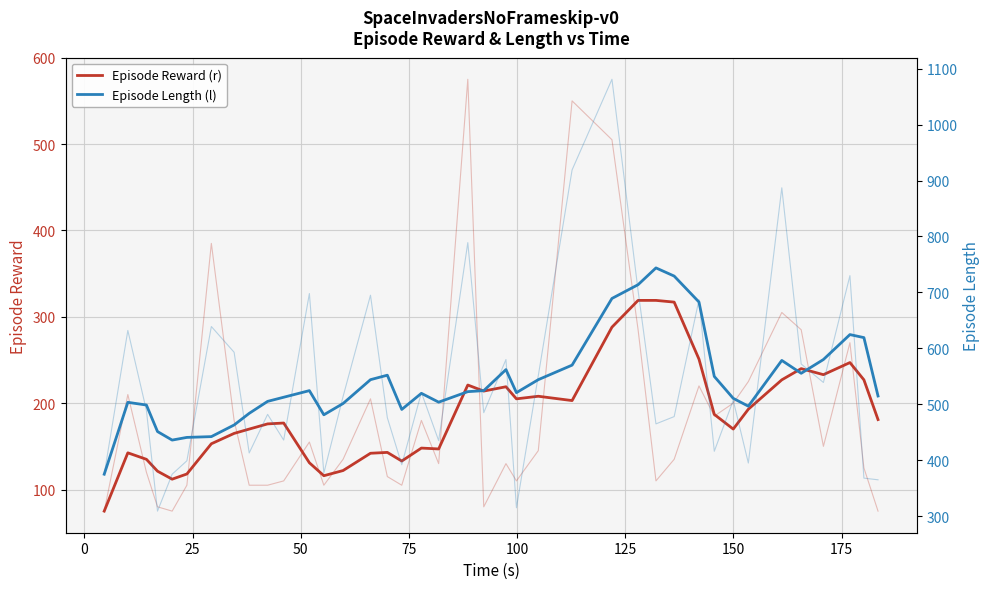

What is the smallest value displayed?

75.0